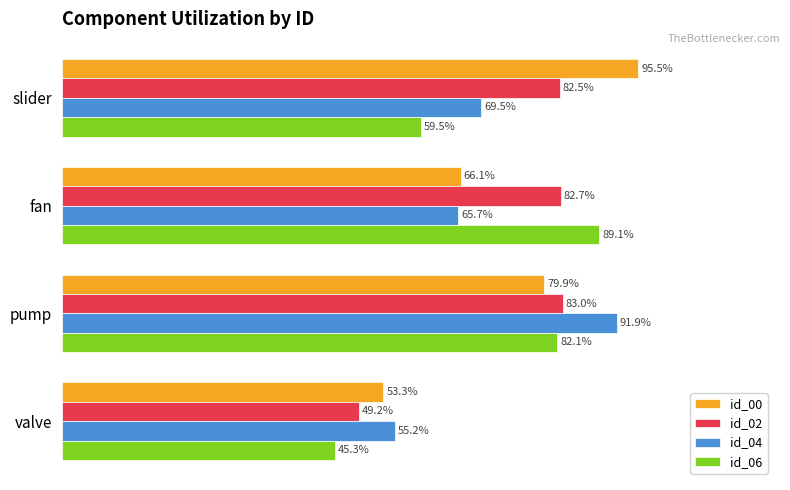

How many id_06 values are between 0 and 1?

4